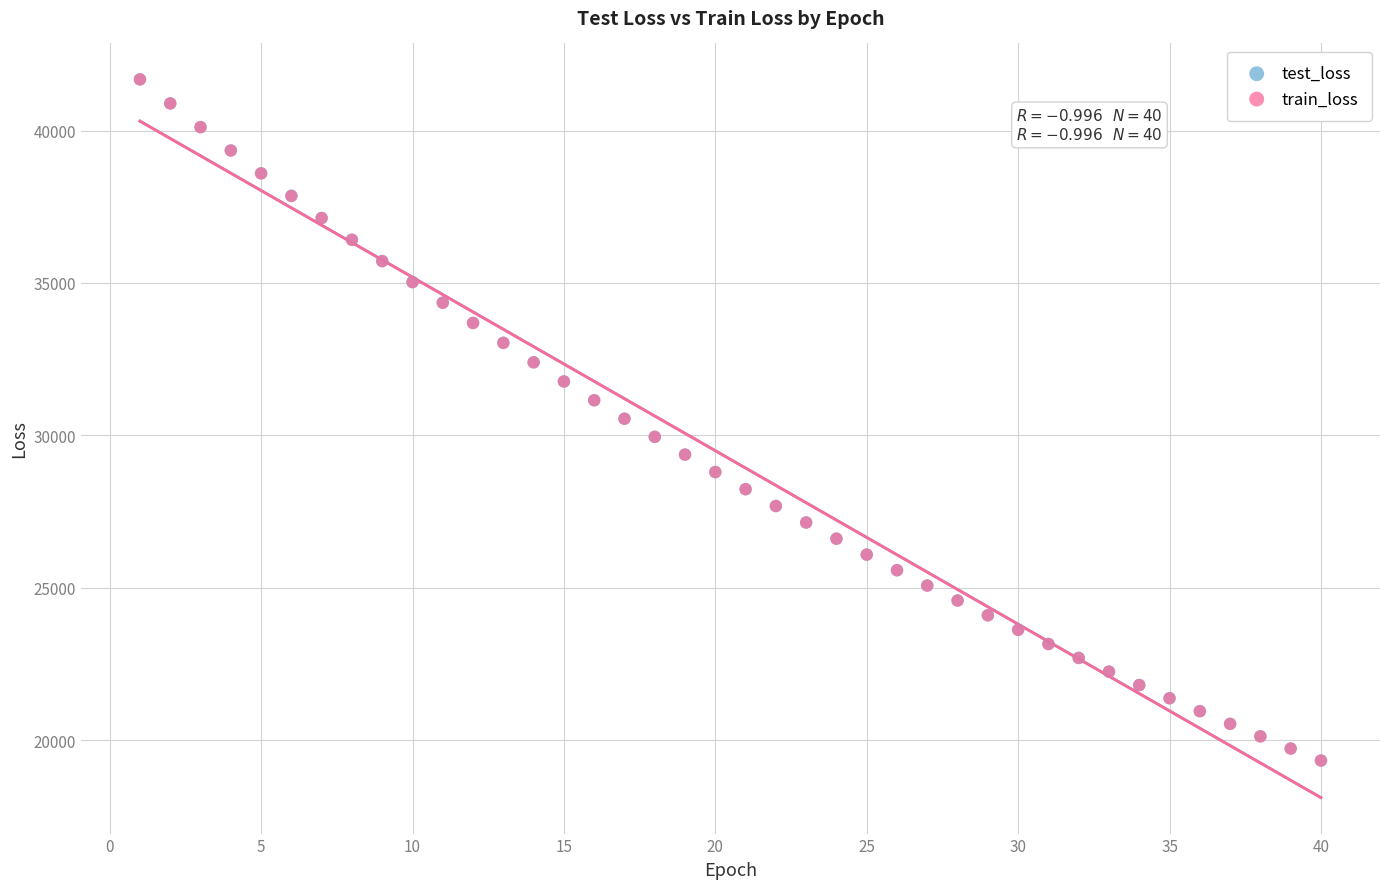

What are all the series names shown in the legend?

test_loss, train_loss